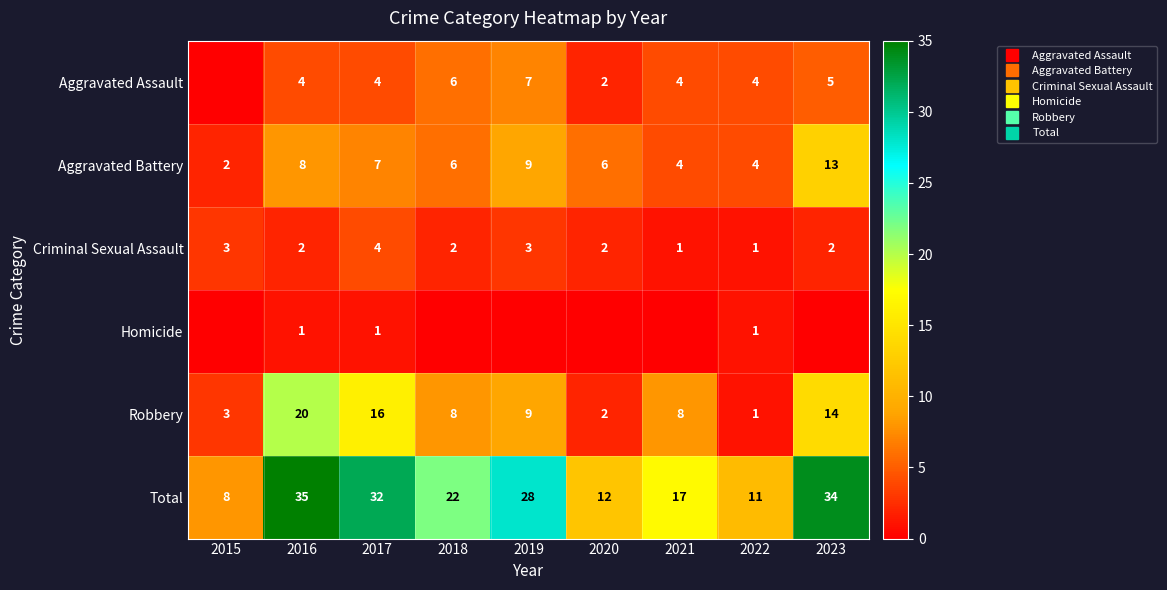

Which category has the lowest value in the Criminal Sexual Assault series?

2021